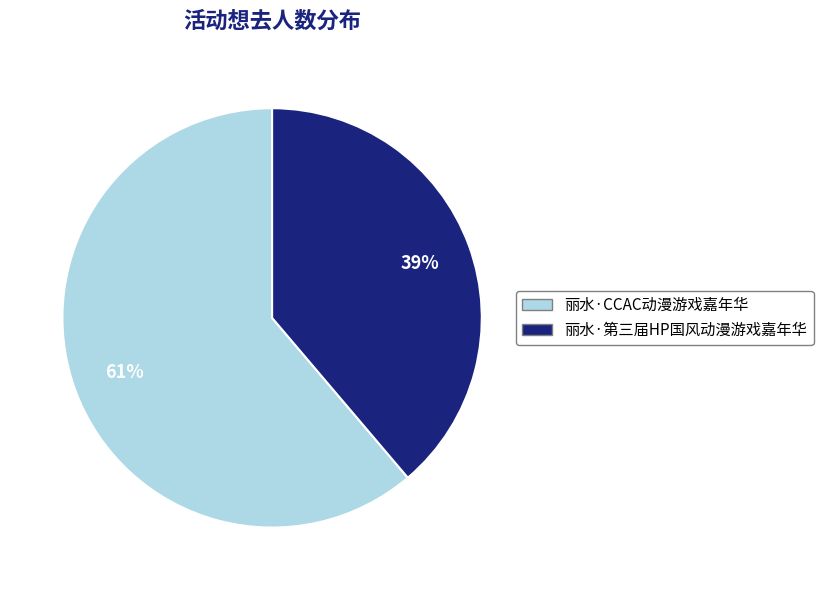

What is the ratio of the value at 丽水·CCAC动漫游戏嘉年华 to the value at 丽水·第三届HP国风动漫游戏嘉年华?

1.6